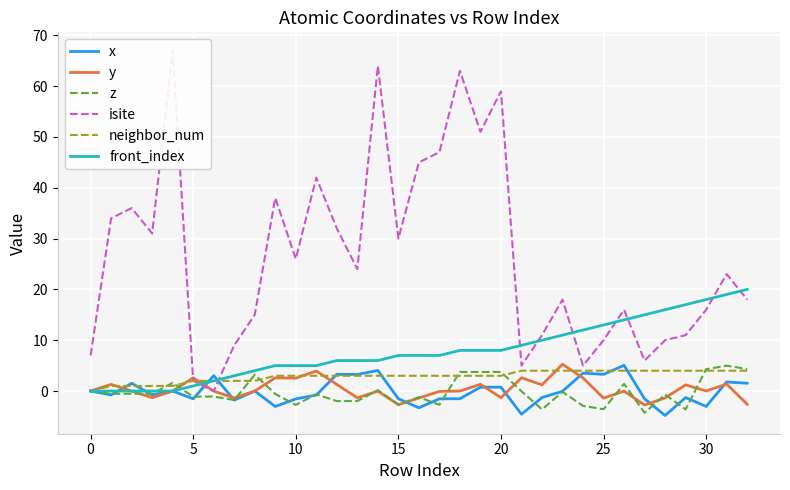

The z series shows -4.5 at 0. True or false?

False